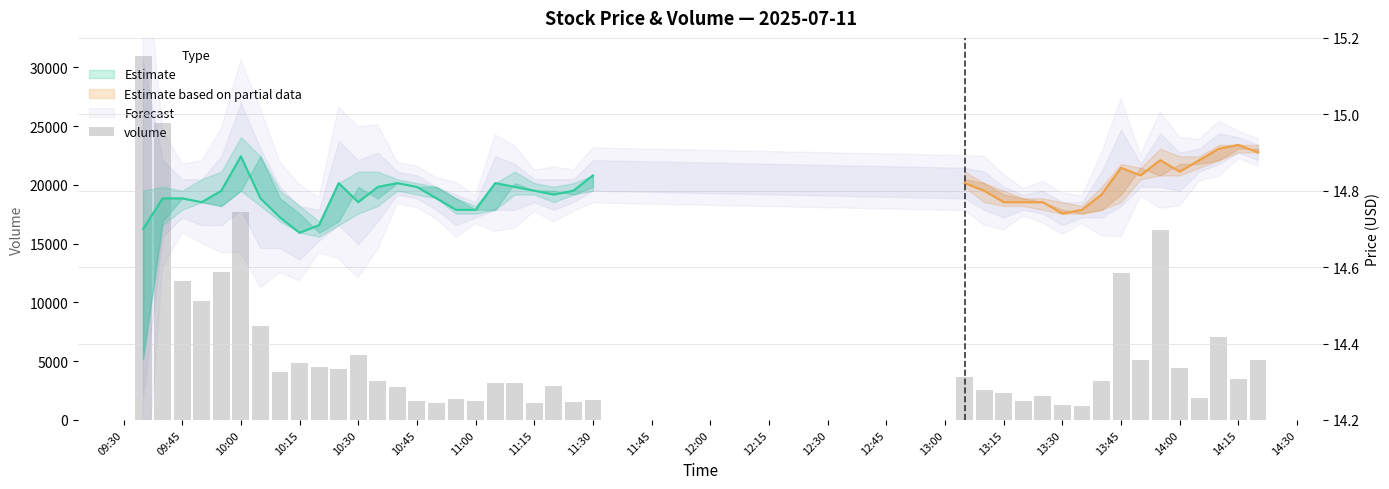

How many categories are shown in the chart?

40